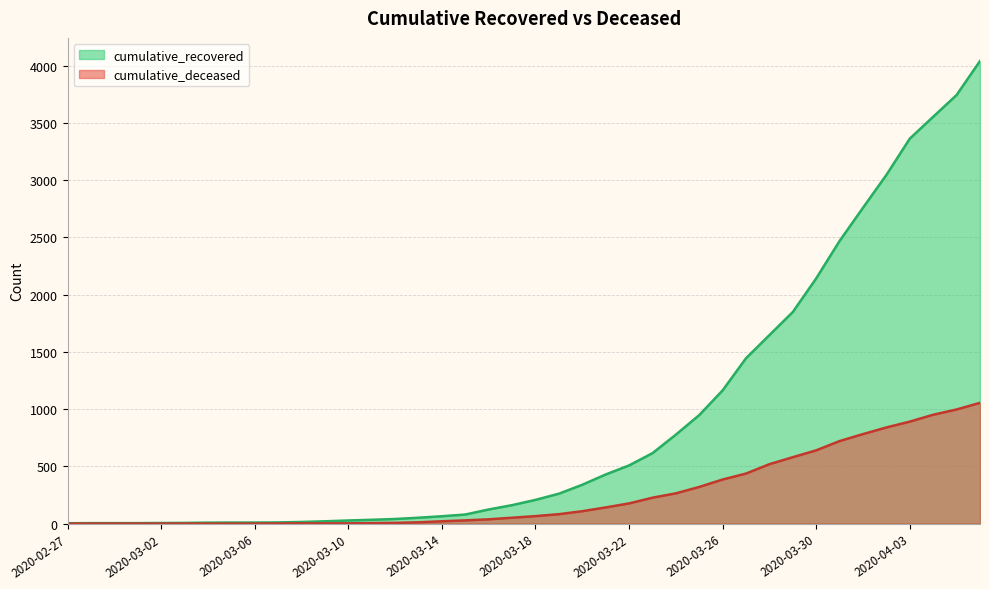

True or false: cumulative_deceased and cumulative_recovered intersect in this chart.

False